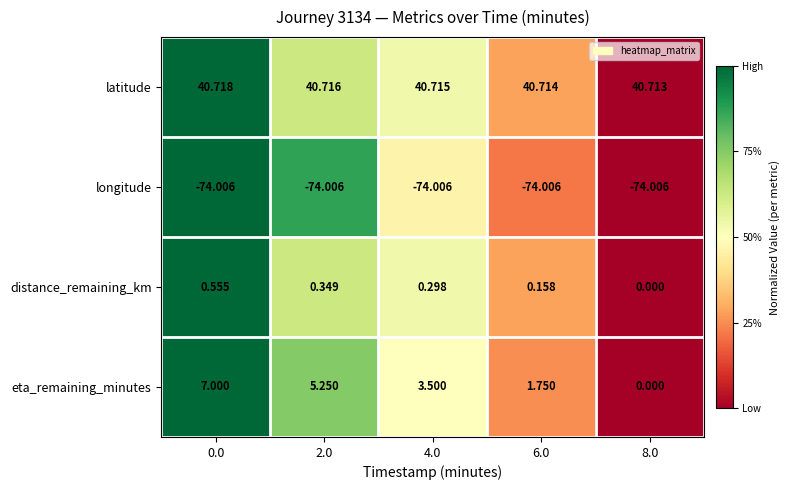

At 6.0, list the series in order from smallest to largest.

longitude, distance_remaining_km, eta_remaining_minutes, latitude